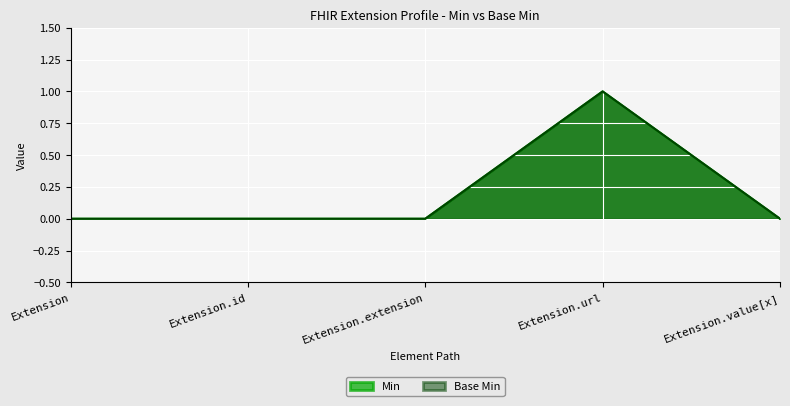

List the labels in order of Min value, largest first.

Extension.url, Extension, Extension.id, Extension.extension, Extension.value[x]